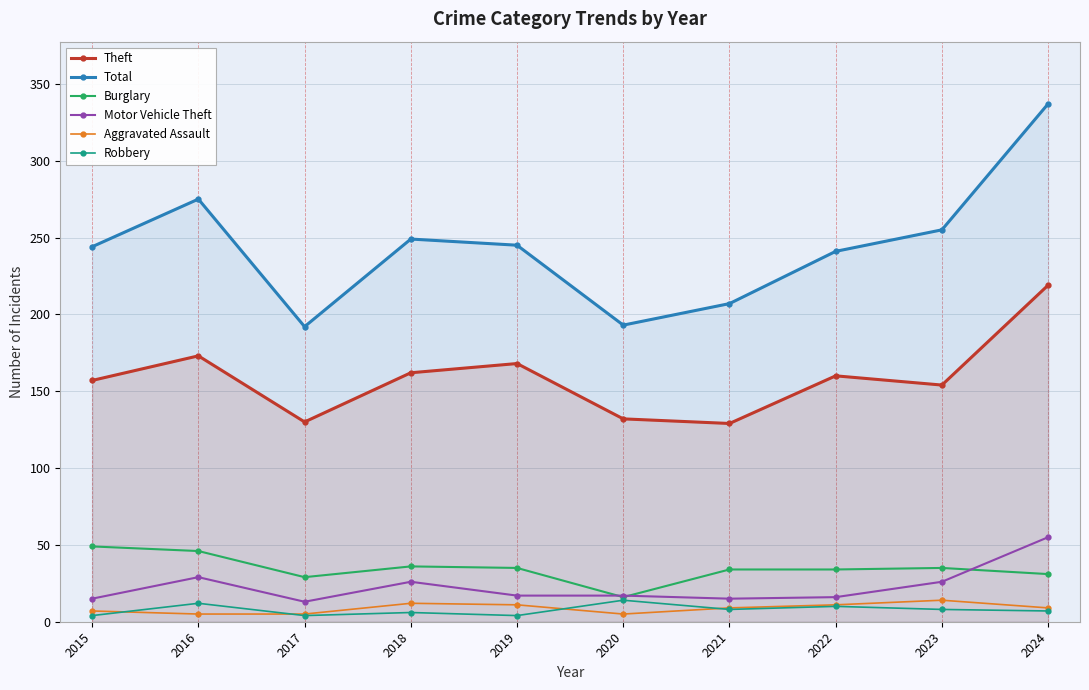

True or false: Motor Vehicle Theft and Total intersect in this chart.

False